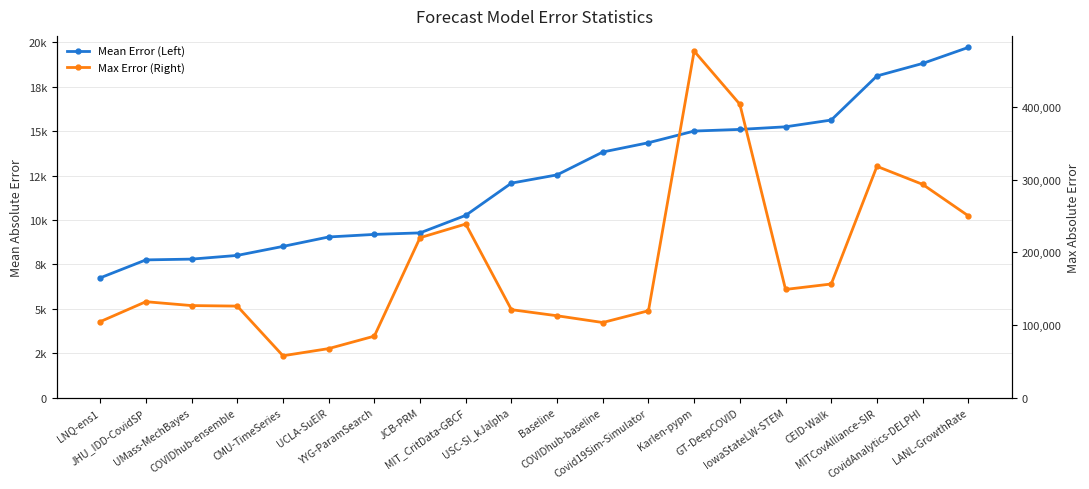

What is the spread (max minus min) of values at UMass-MechBayes?

118940.8